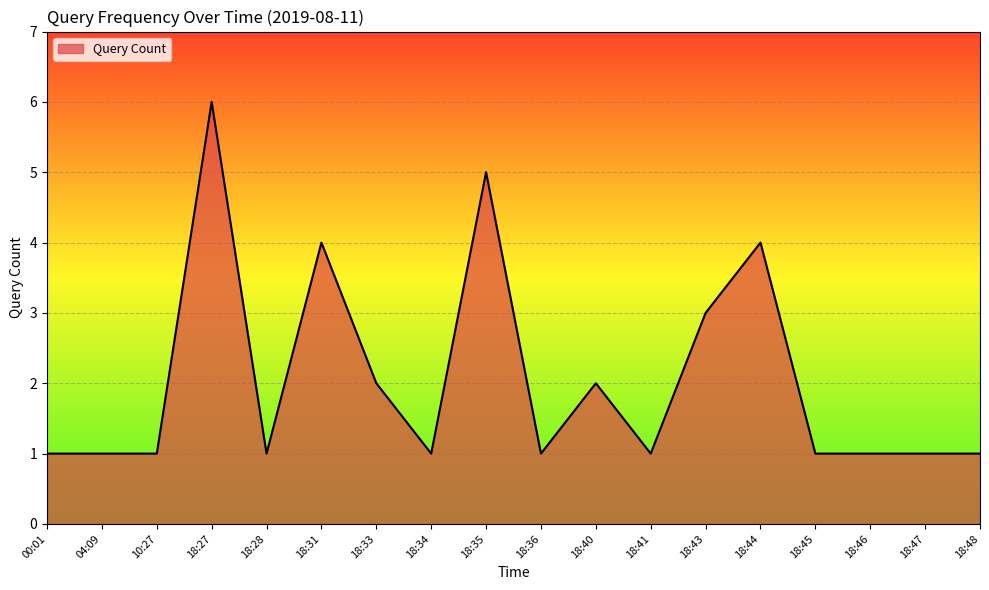

The value at 18:33 is 2. True or false?

True